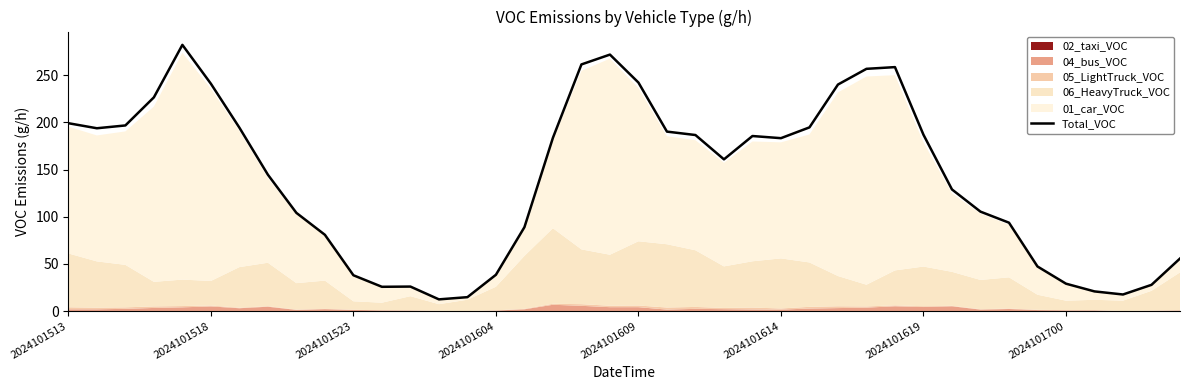

Is it true that Total_VOC equals 107.4 at 2024101518?

False